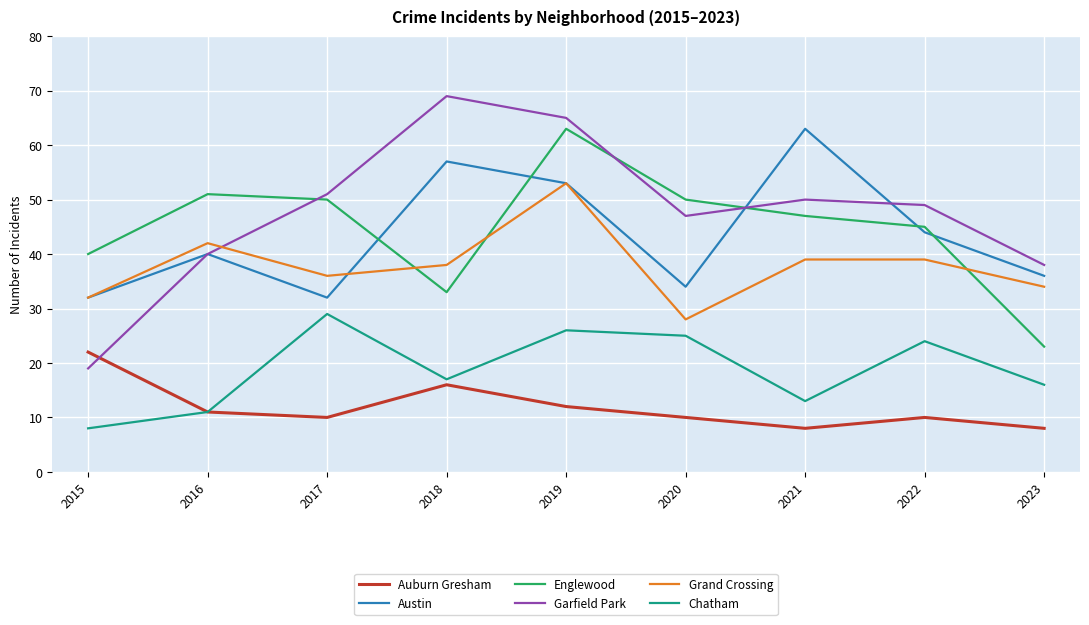

Is the value of Auburn Gresham at 2019 greater than the value of Austin at 2018?

No